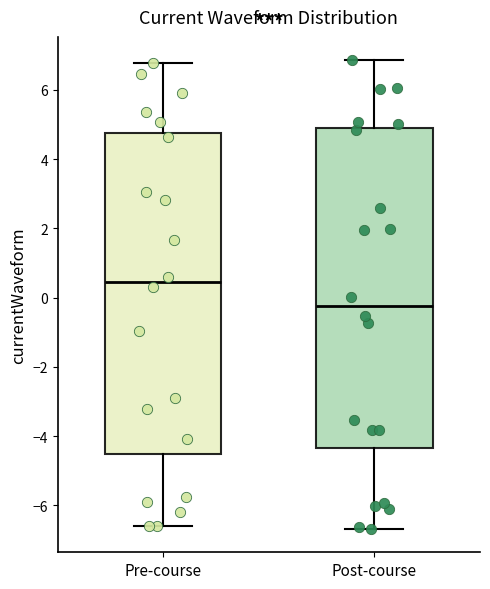

Which box has the highest median line?

Pre-course